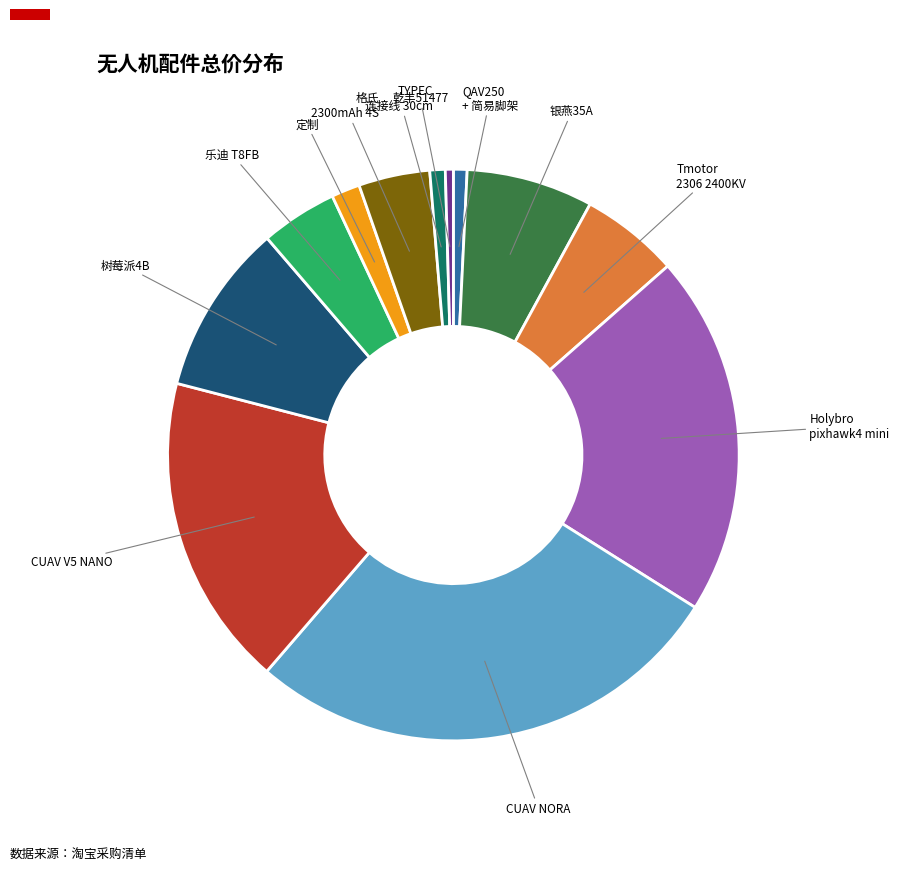

Is there any slice that represents more than half of the pie?

No